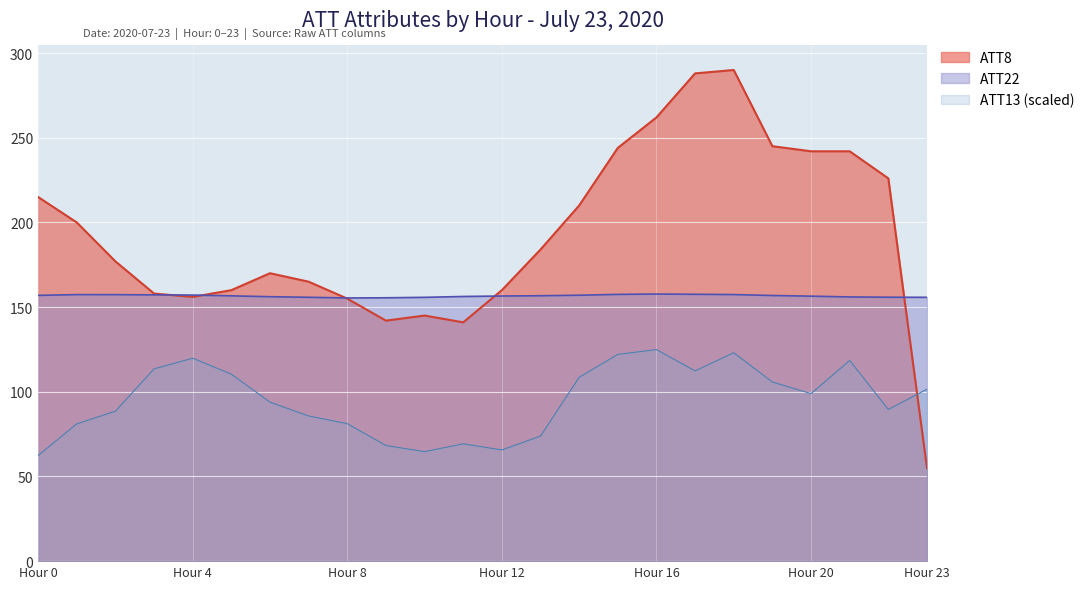

What is the maximum value for ATT8?

290.0